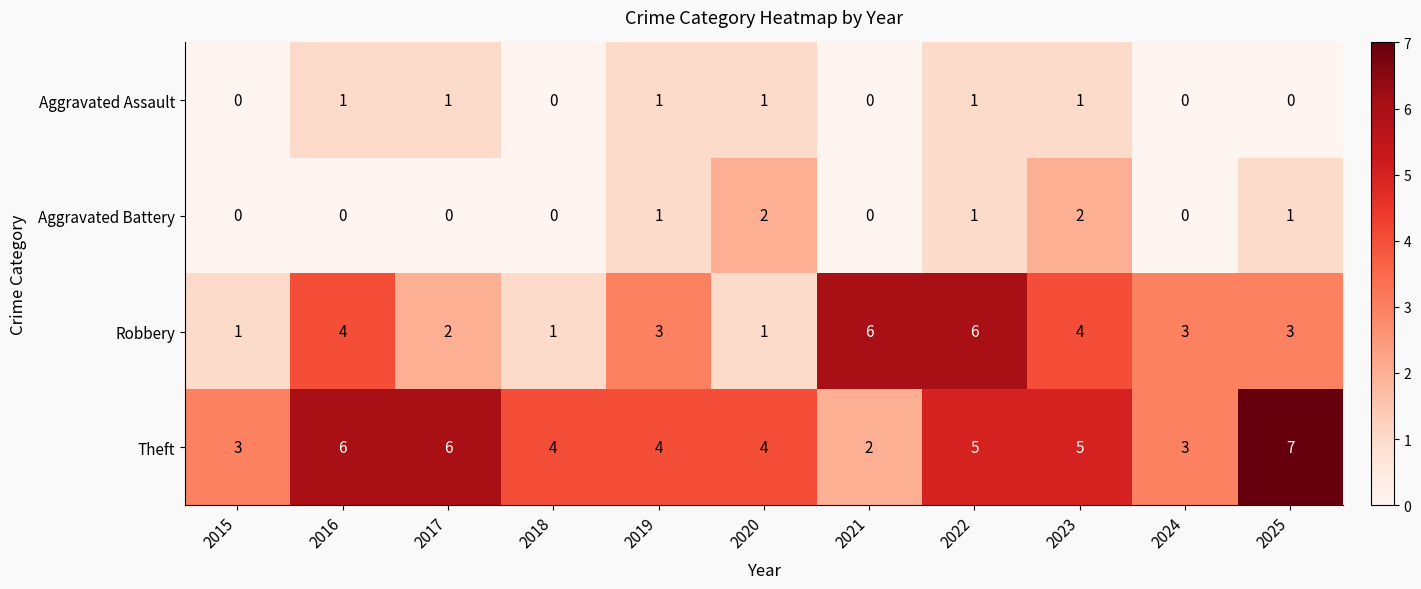

What is the sum of all Aggravated Battery values?

7